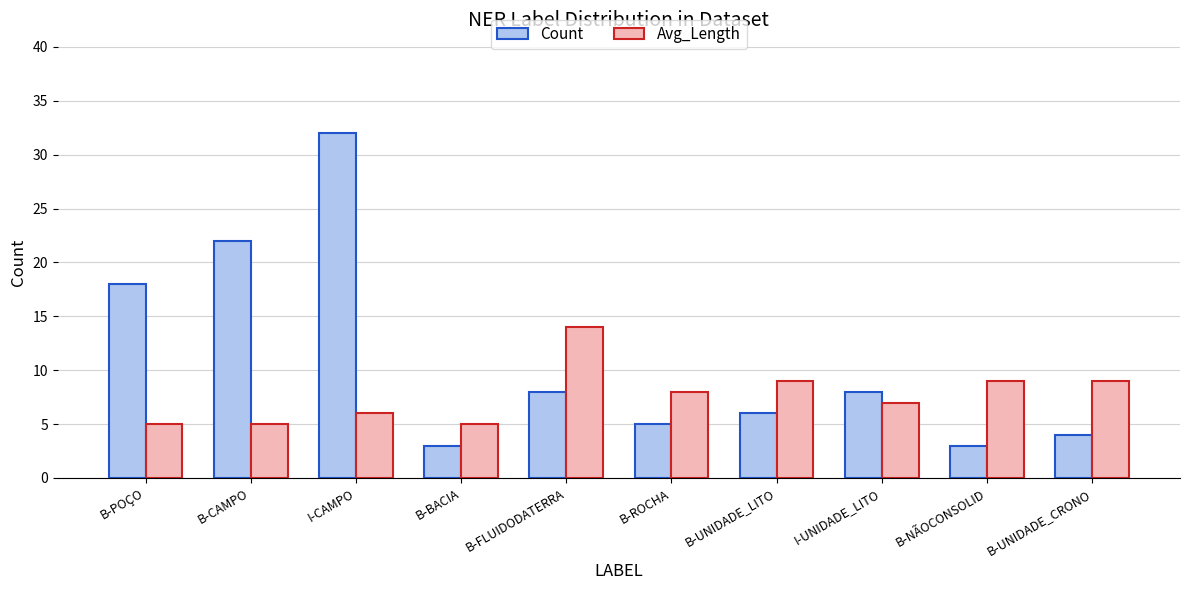

What is the approximate value of Avg_Length at B-UNIDADE_LITO?

9